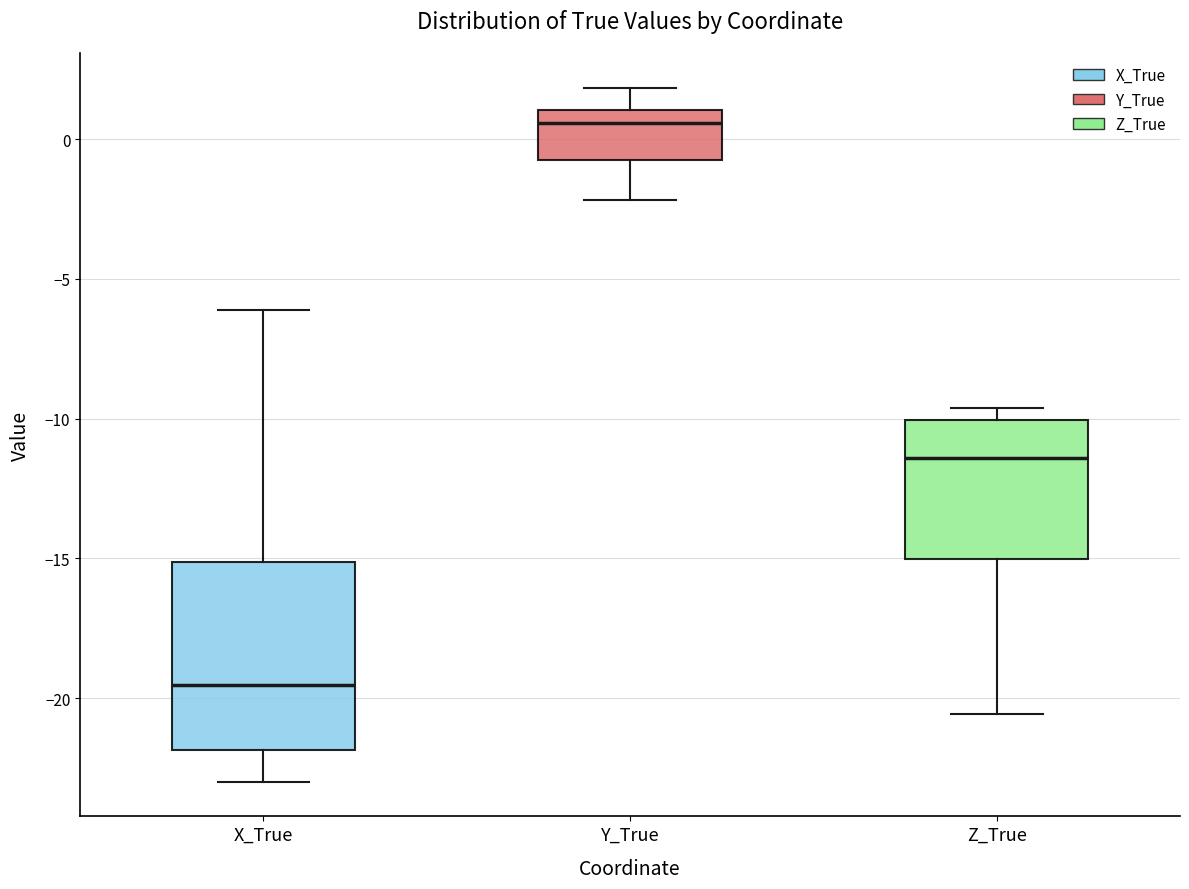

Reading left to right, transcribe this box plot: for each box, give where its median line is, the range the box spans, and where its two whiskers end, as read against the y-axis. The values are not printed on the chart, so give them approximately, as read against the axis.

X_True: median -19.5, box -22.0 to -15.0, whiskers -23.0 to -6.0
Y_True: median 0.5, box -0.5 to 1.0, whiskers -2.0 to 2.0
Z_True: median -11.5, box -15.0 to -10.0, whiskers -20.5 to -9.5